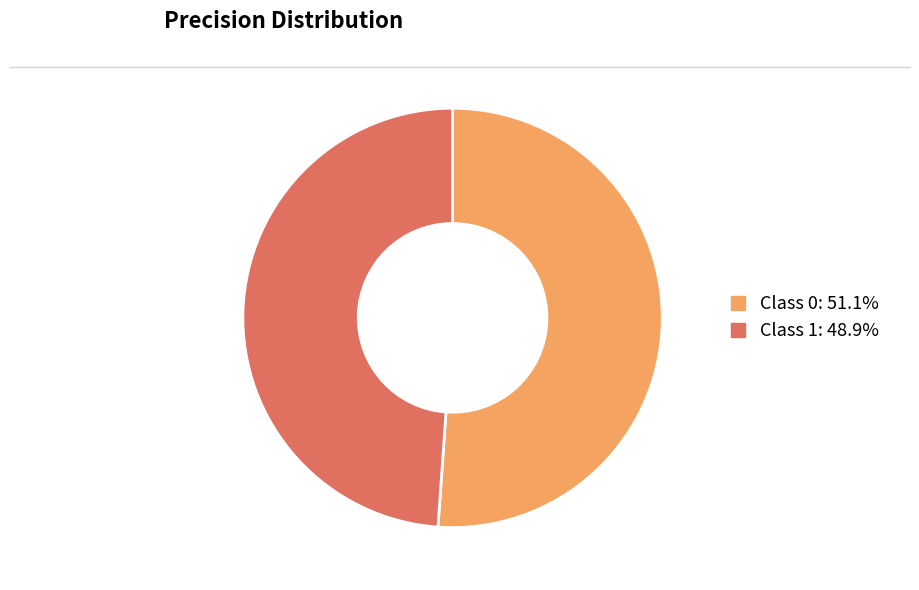

Does any single category account for the majority?

Yes